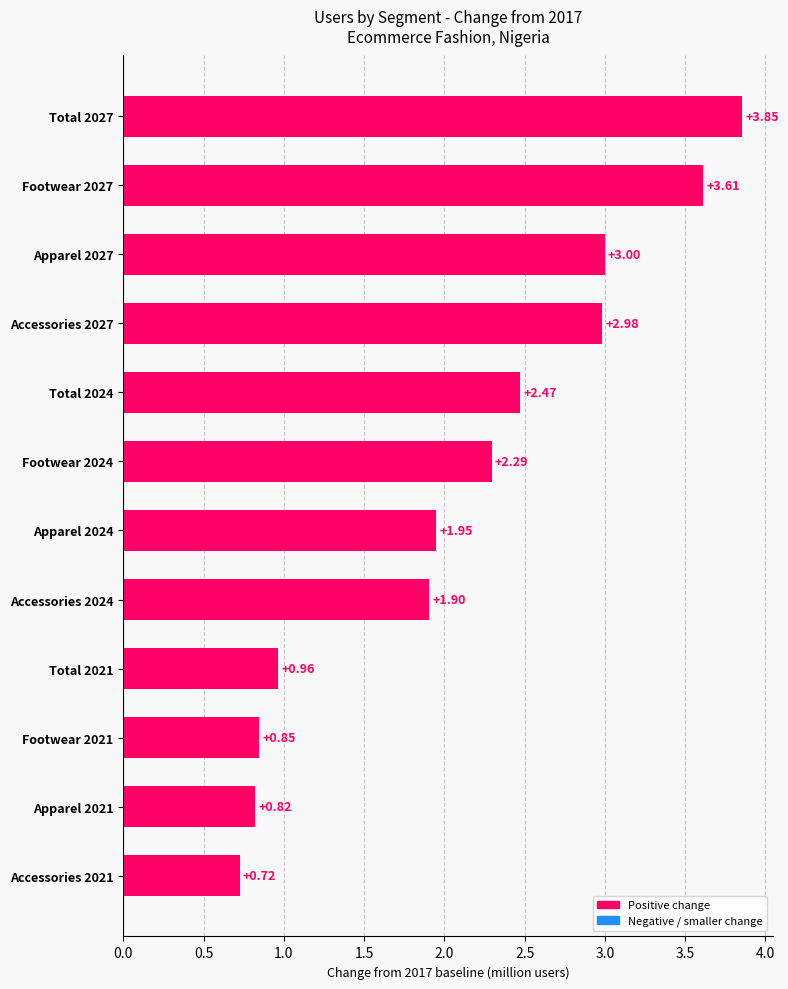

Are the bars horizontal?

Yes